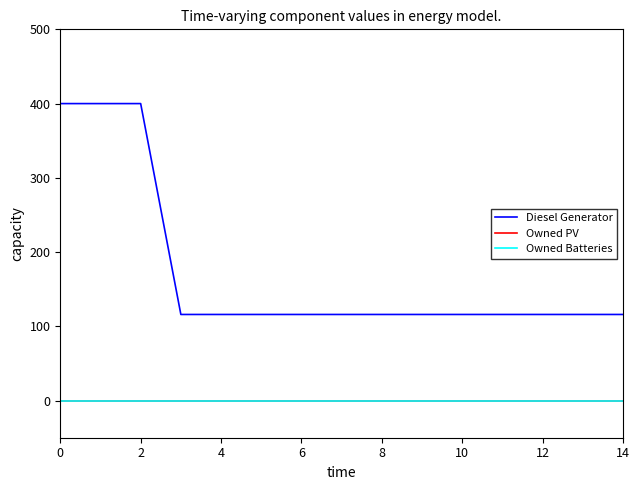

Is this an area chart (filled region under the line)?

No